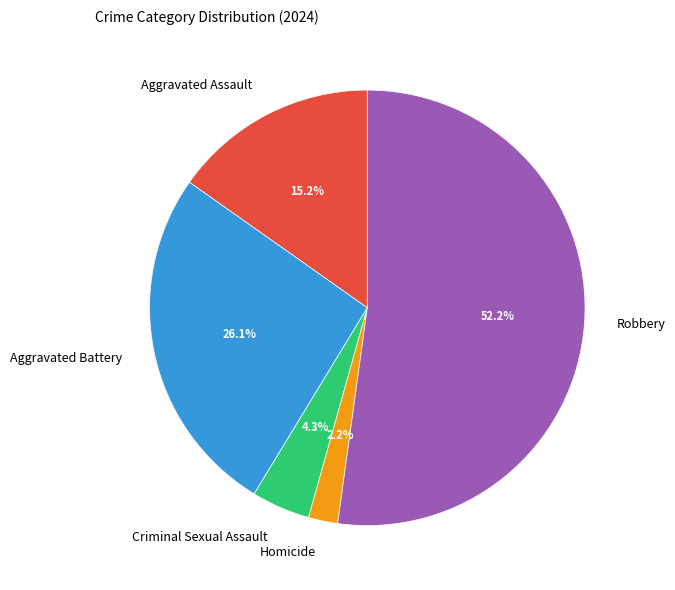

How much of the chart is everything except Aggravated Assault?

84.8%